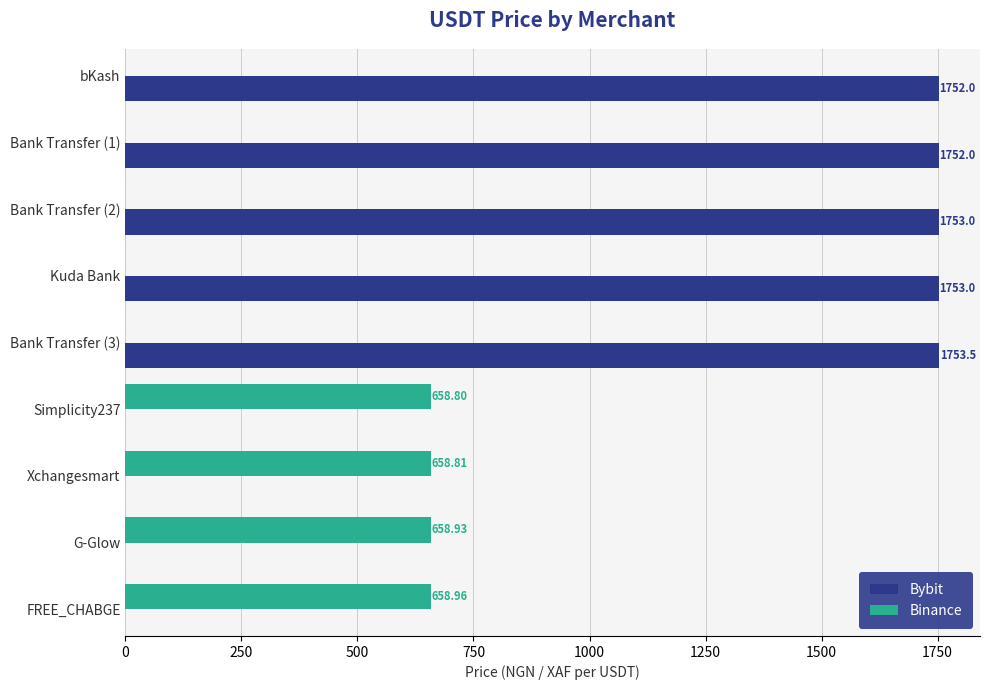

Does the chart contain any negative values?

No